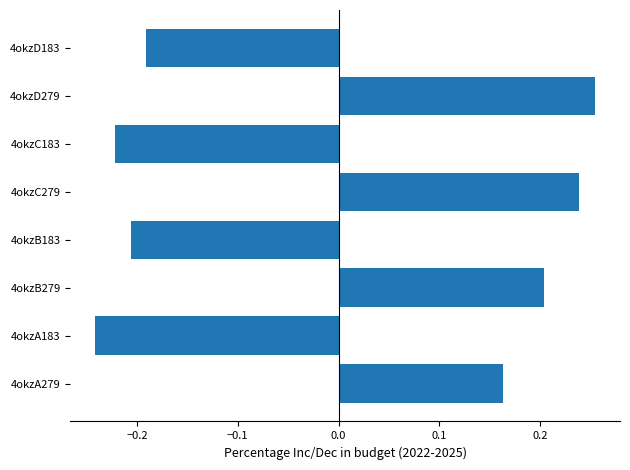

How many negative values are there?

4